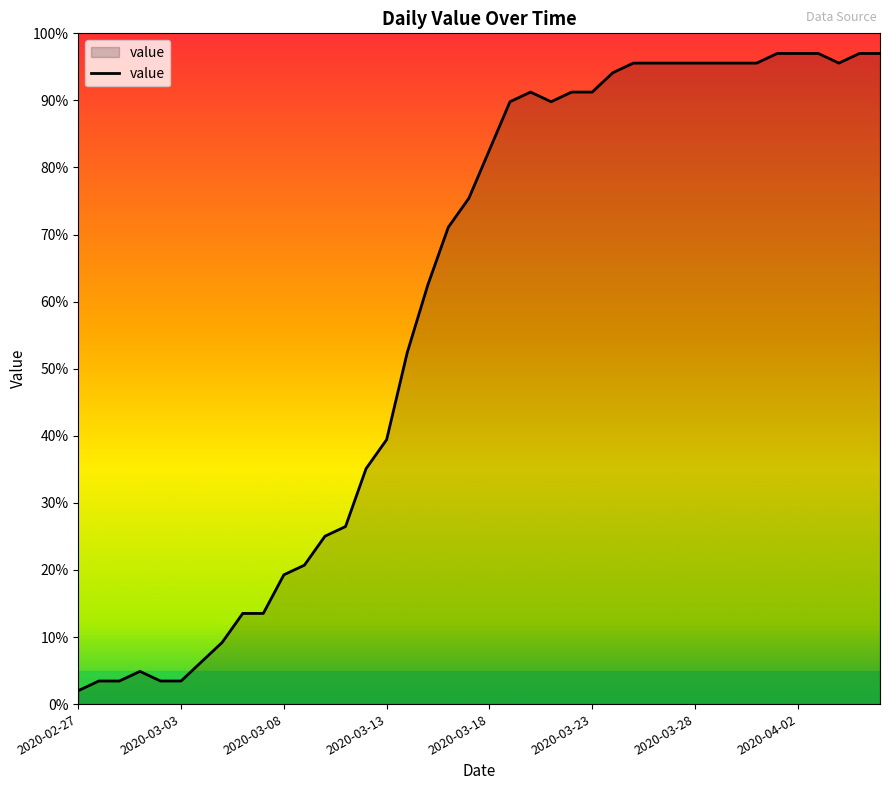

Reading right to left, transcribe all the data shown in this chart.

97.0	97.0	95.6	97.0	97.0	97.0	95.6	95.6	95.6	95.6	95.6	95.6	95.6	94.1	91.2	91.2	89.8	91.2	89.8	82.6	75.4	71.1	62.5	52.4	39.4	35.1	26.5	25.0	20.7	19.3	13.5	13.5	9.2	6.3	3.4	3.4	4.9	3.4	3.4	2.0